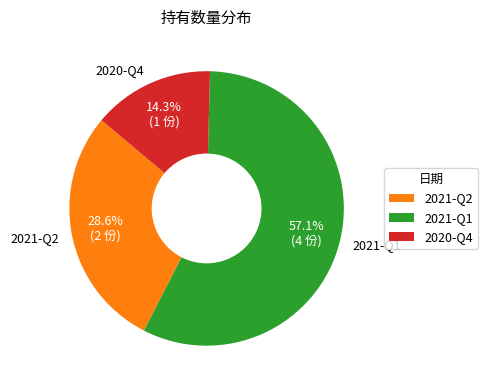

What percentage do 2021-Q1 and 2020-Q4 together represent?

71.4%